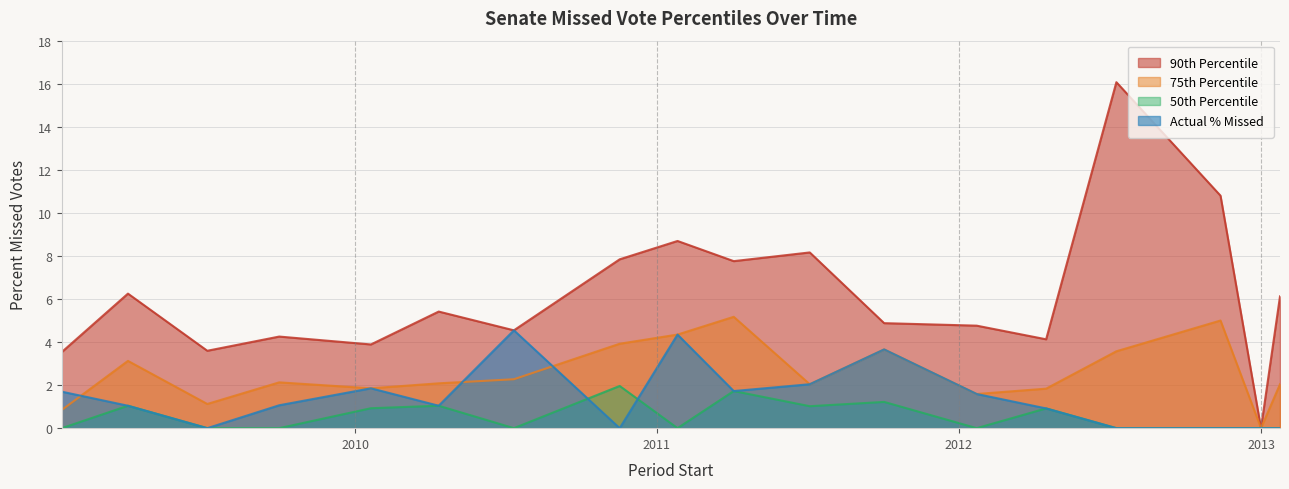

Rank the series by their average value, from highest to lowest.

90th Percentile, 75th Percentile, Actual % Missed, 50th Percentile